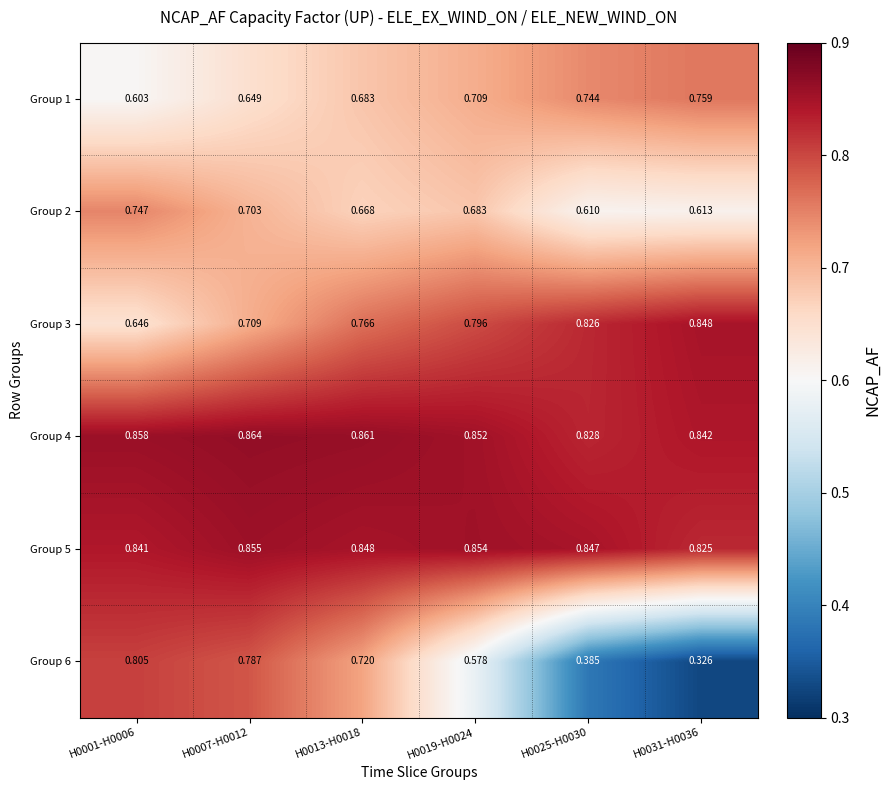

Is the value of Group 3 at H0019-H0024 greater than the value of Group 5 at H0031-H0036?

No